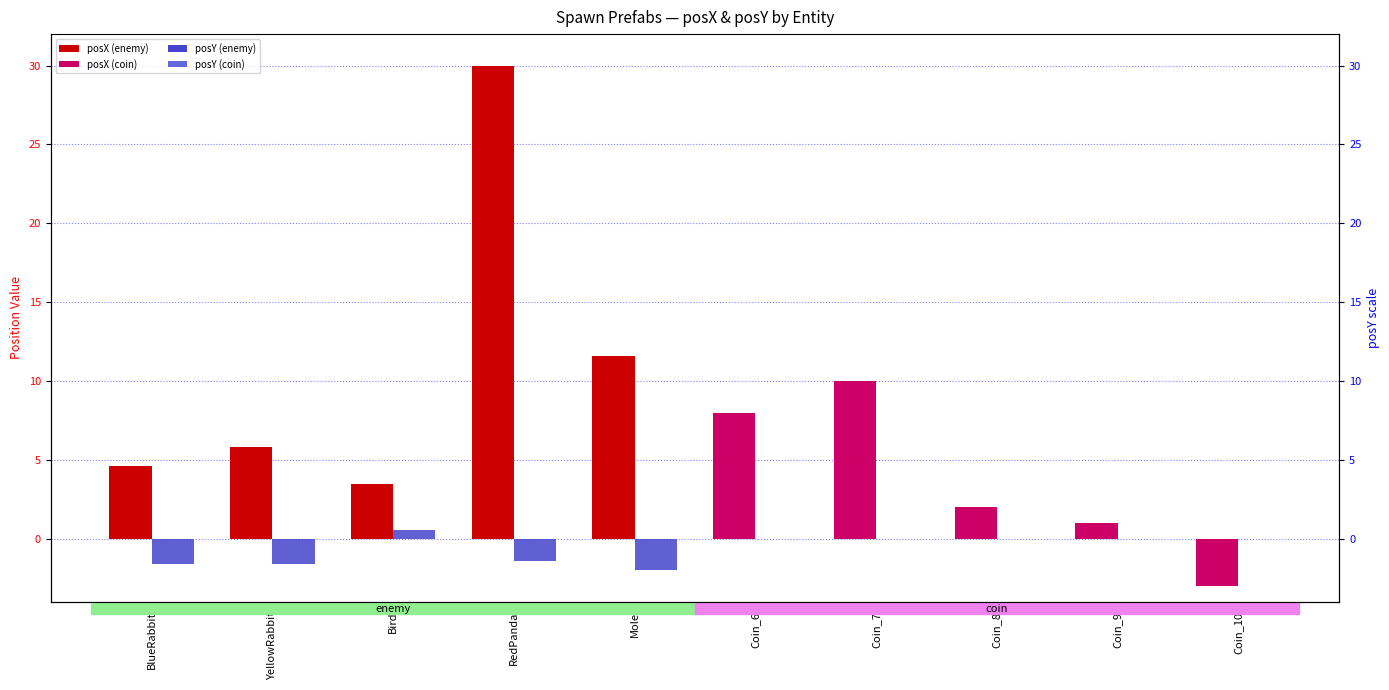

How many values in the posX series are below 5?

5